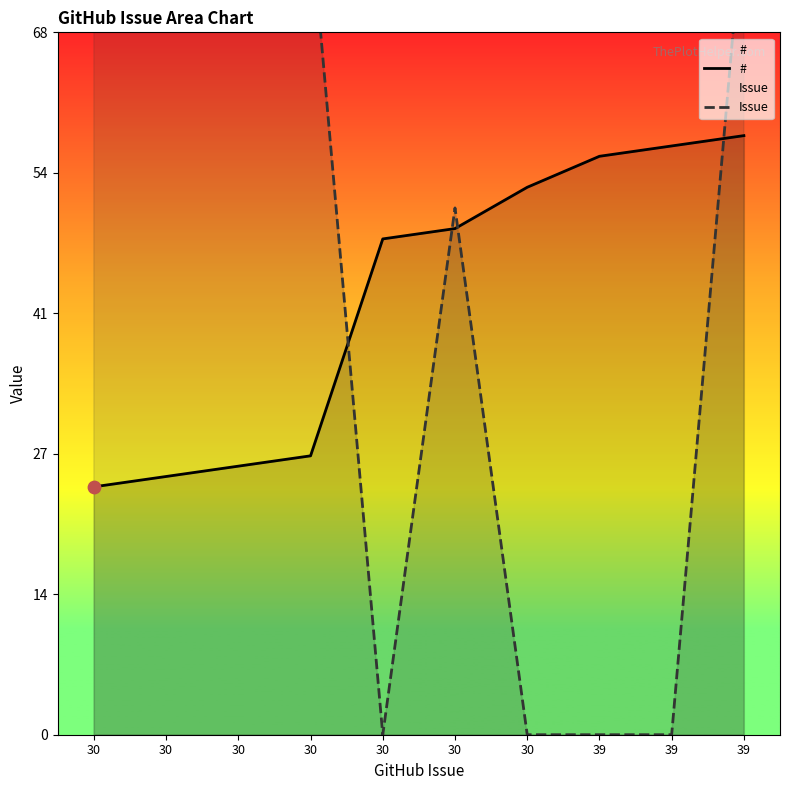

Is the value of Issue at 30 greater than the value of # at 30?

Yes